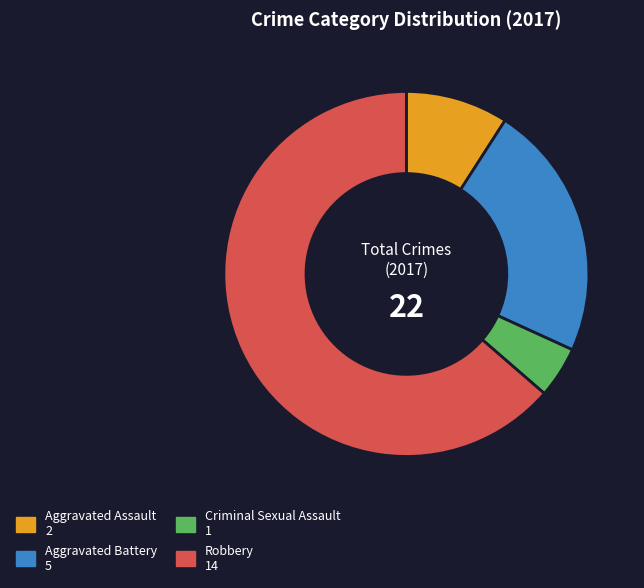

Does Criminal Sexual Assault represent more than half of the total?

No